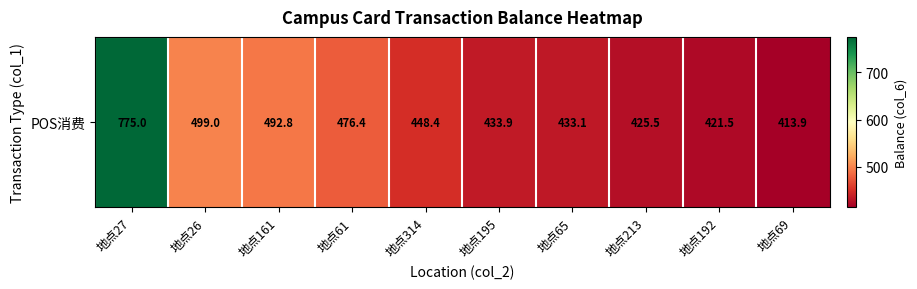

List the labels in order of value, smallest first.

地点69, 地点192, 地点213, 地点65, 地点195, 地点314, 地点61, 地点161, 地点26, 地点27